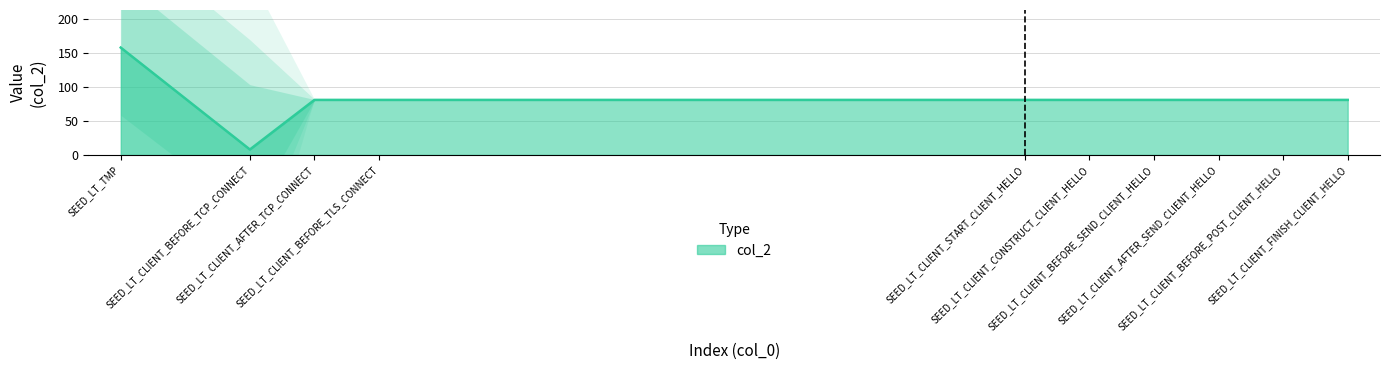

How many lines are shown in the chart?

1